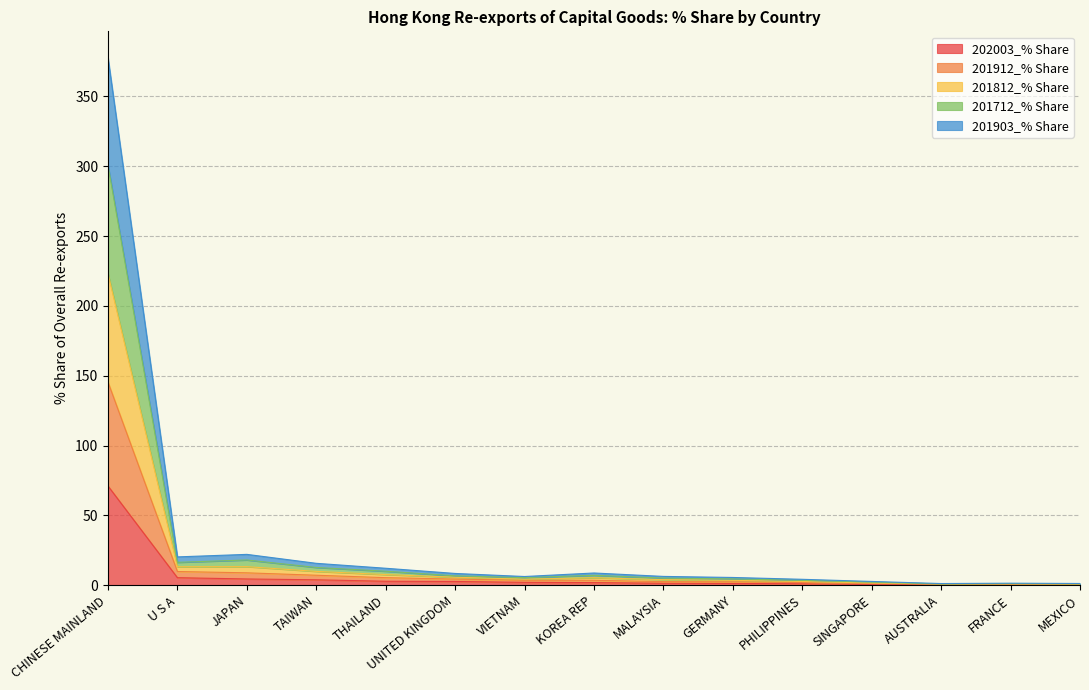

What is the highest value of the 202003_% Share series?

71.0